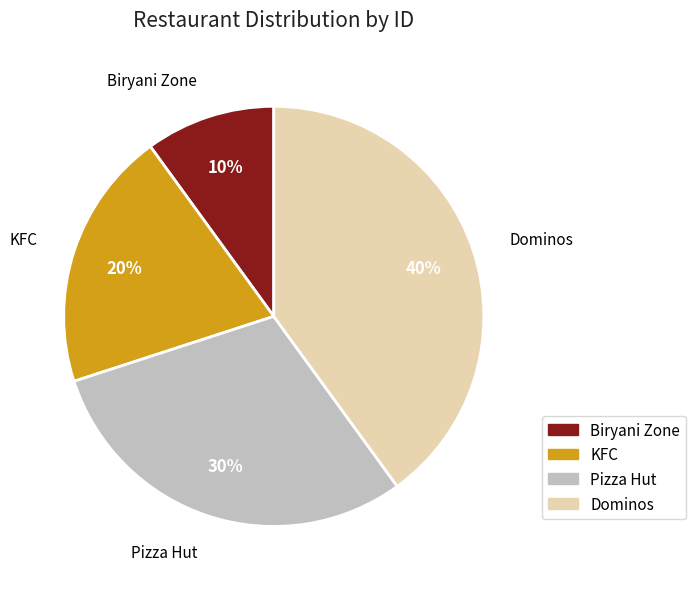

The Pizza Hut slice represents 41% of the pie. True or false?

False